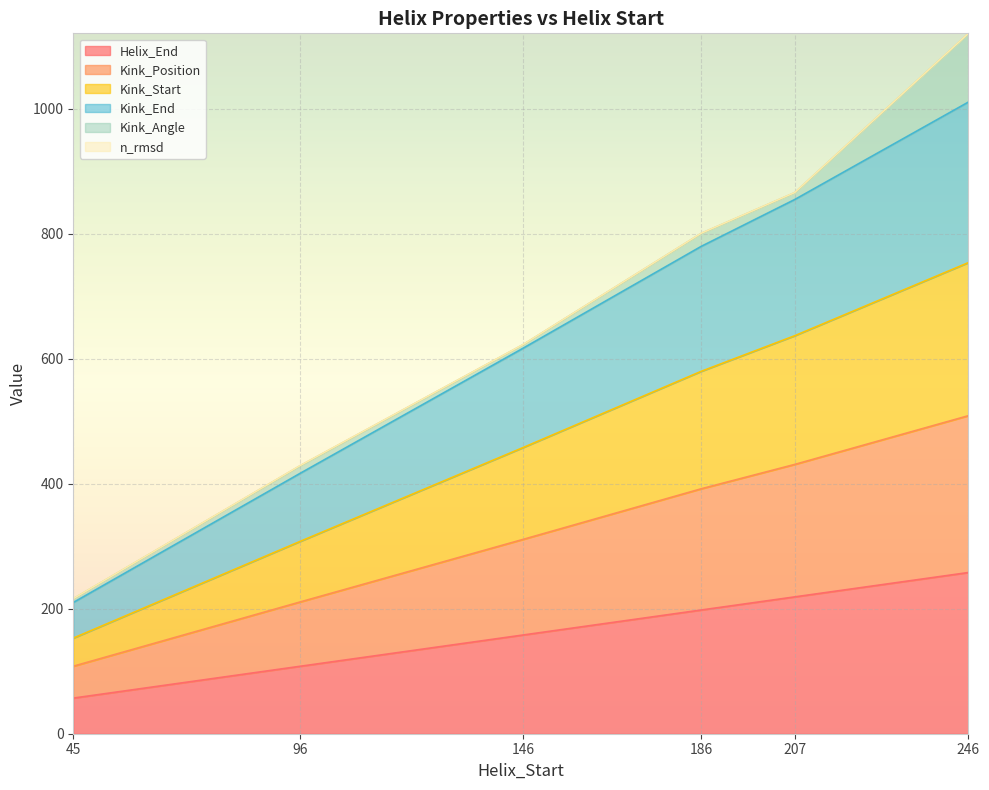

The Helix_End series shows 41.4 at 96. True or false?

False